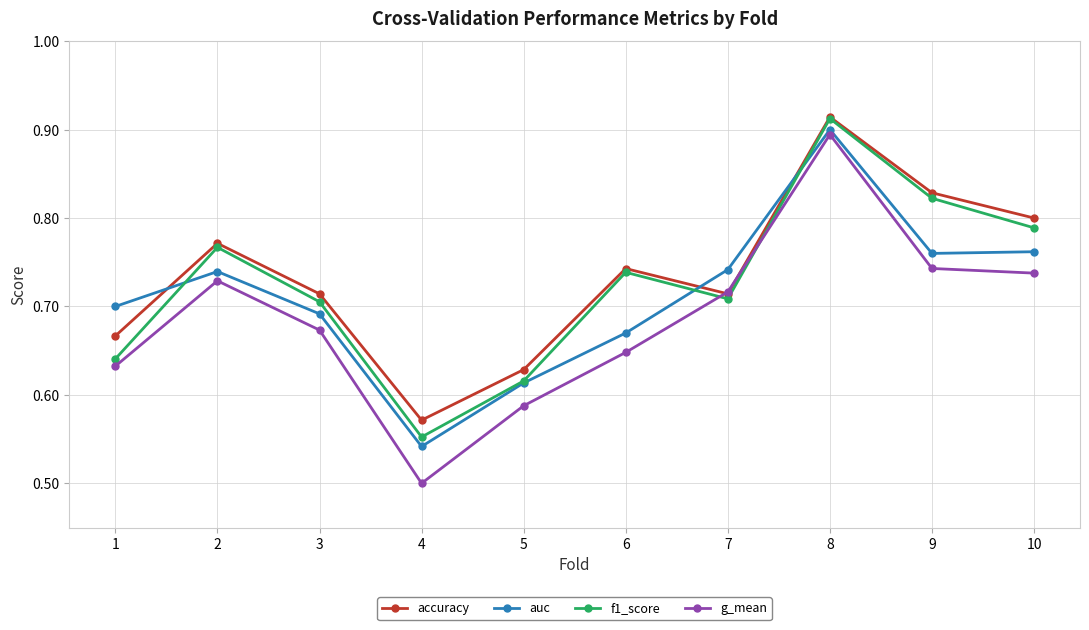

After their last crossing, which series has the higher values: g_mean or f1_score?

f1_score